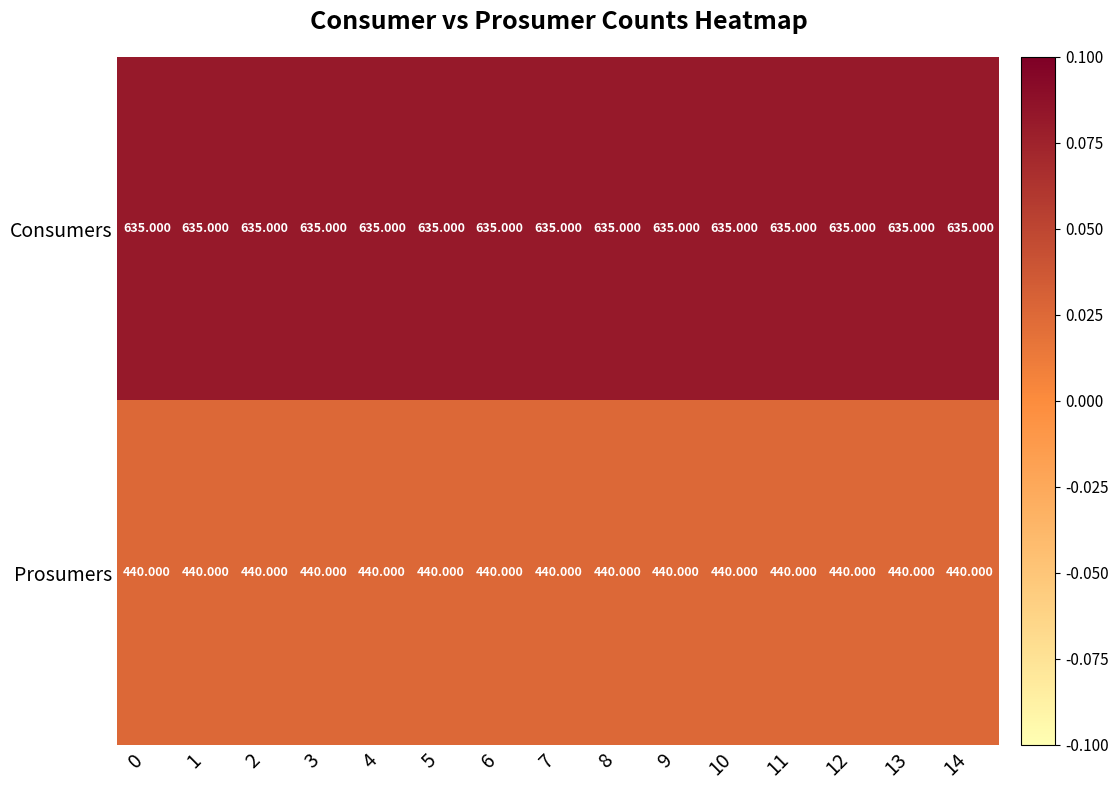

Rank the series by their average value, from lowest to highest.

Prosumers, Consumers